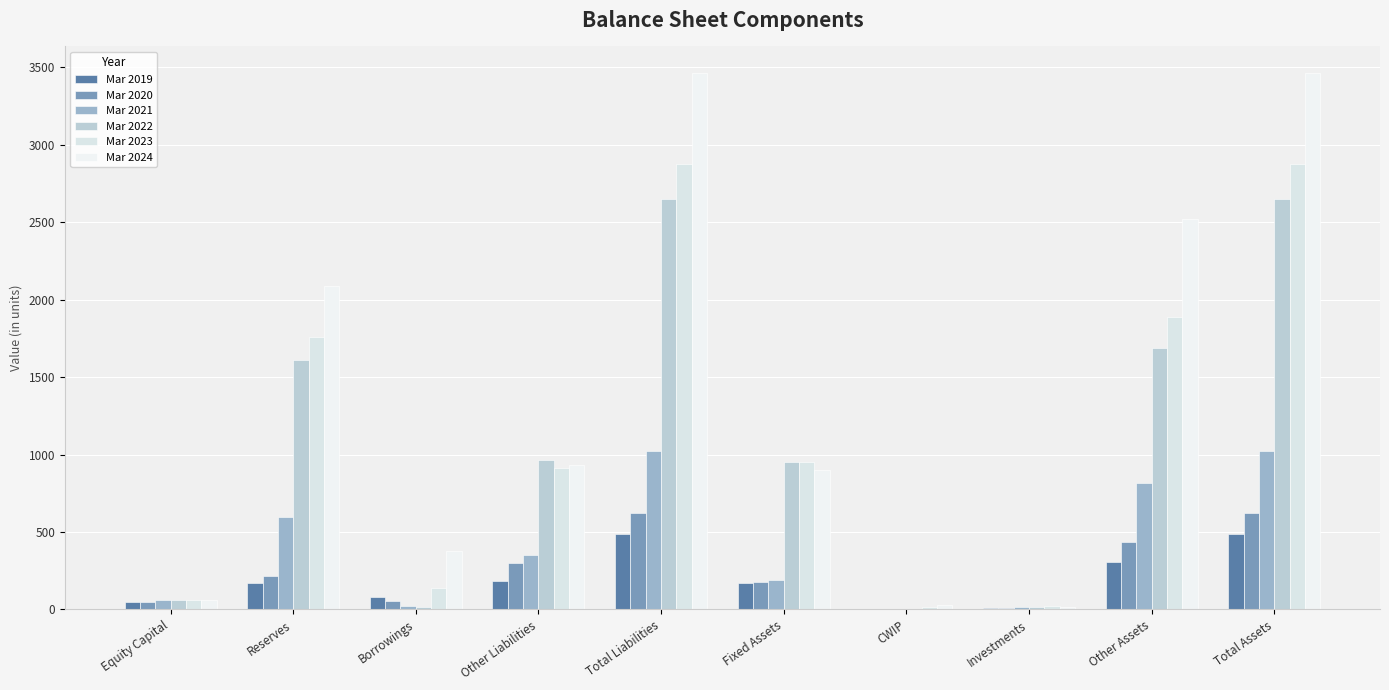

True or false: Mar 2020 has a value of 699 at Other Assets.

False